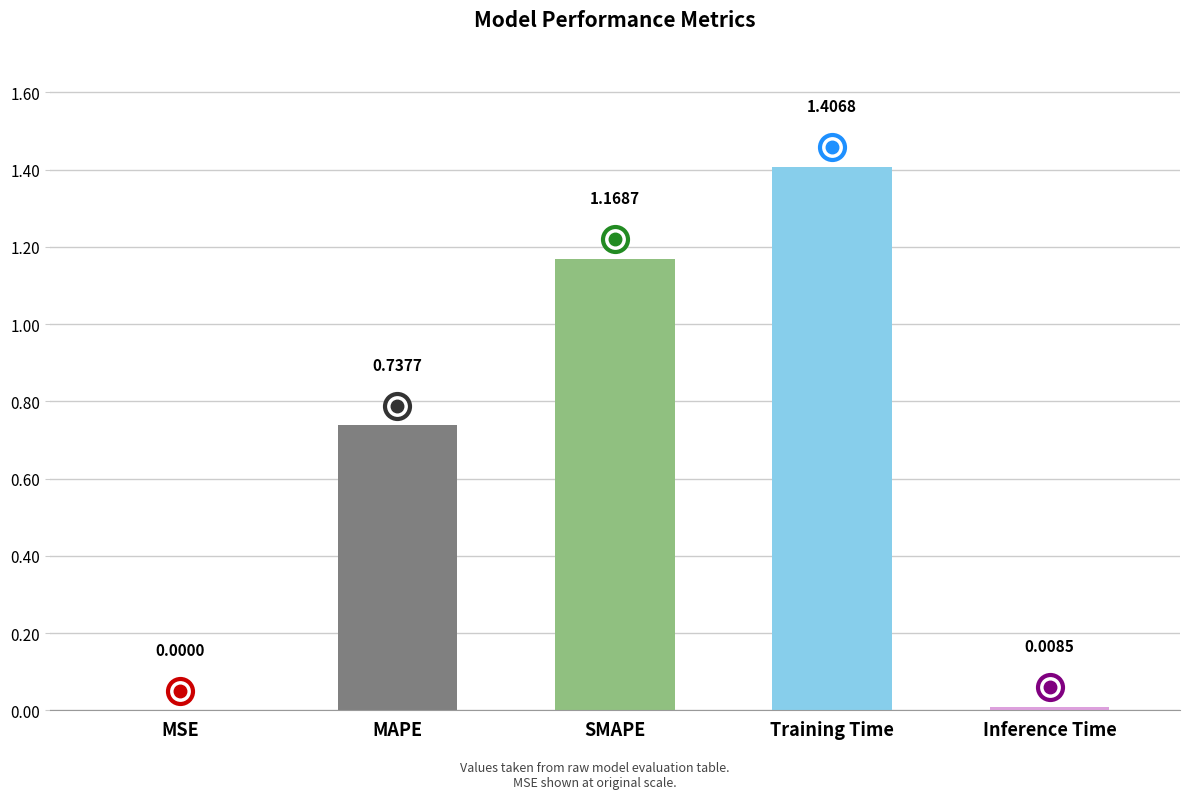

What is the greatest value displayed?

1.4